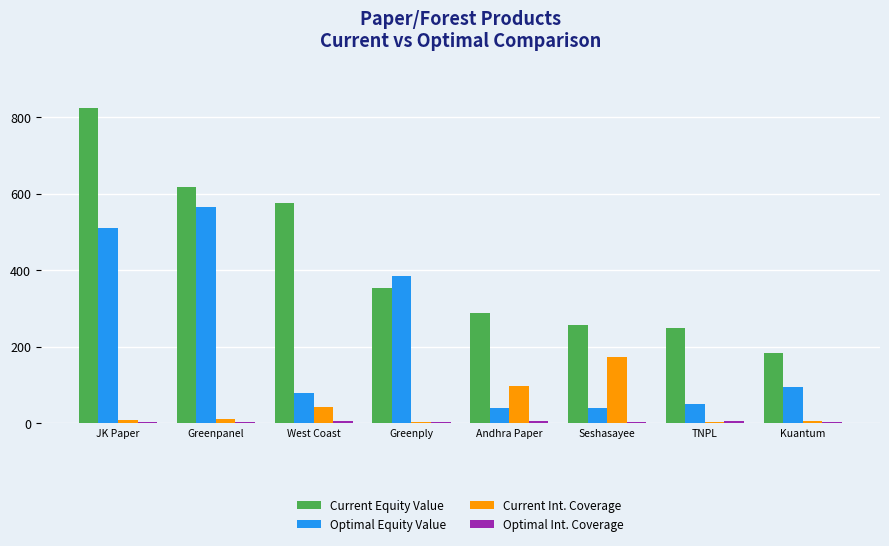

True or false: Optimal Equity Value has a value of 41.4 at Seshasayee.

True